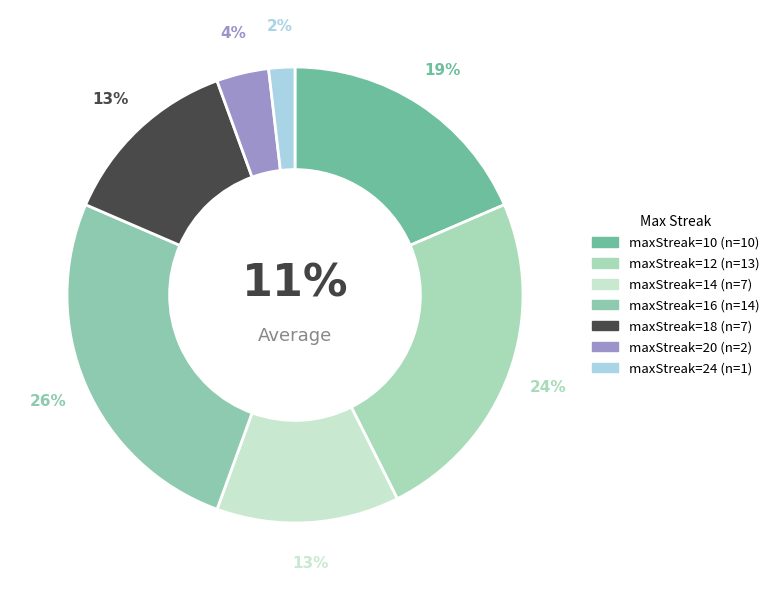

Which has a higher value, 10 or 24?

10